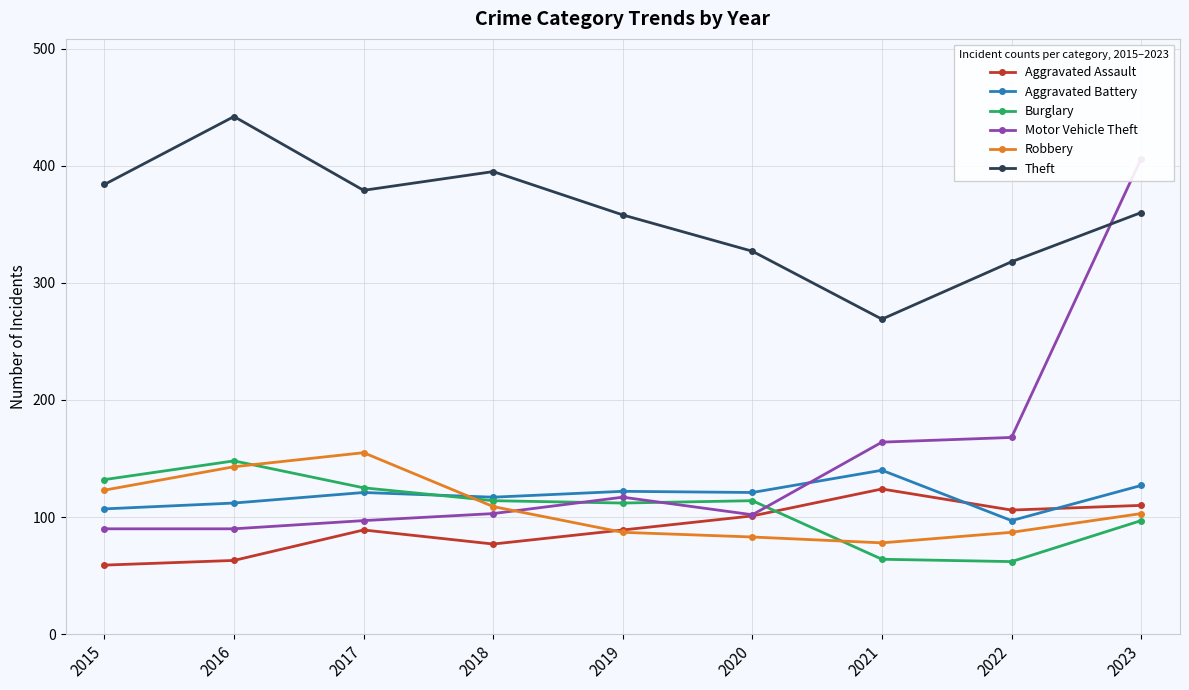

What value does the Robbery series have at 2021, to the nearest 5?

80